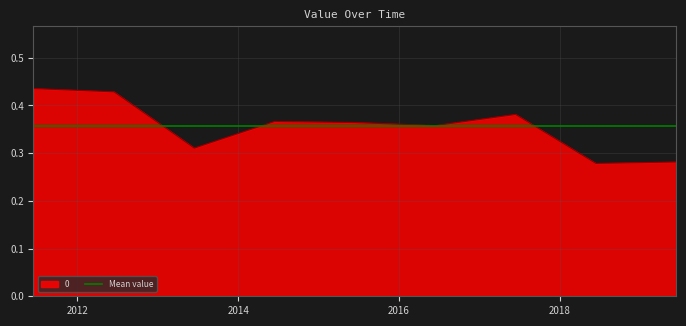

The chart shows a value of 0.4 at 2016-06-15. True or false?

True